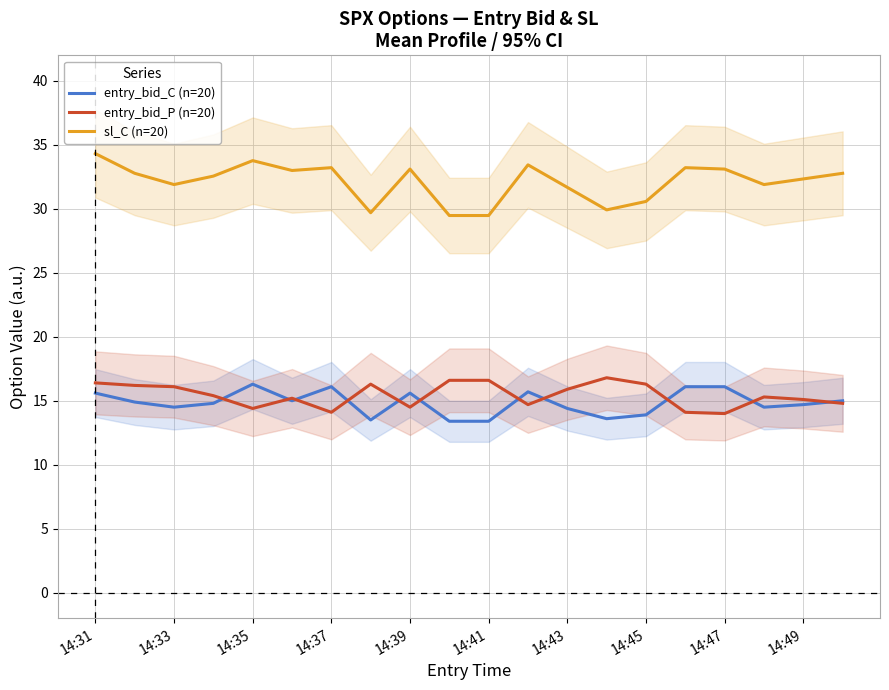

True or false: entry_bid_P (n=20) and sl_C (n=20) intersect in this chart.

False